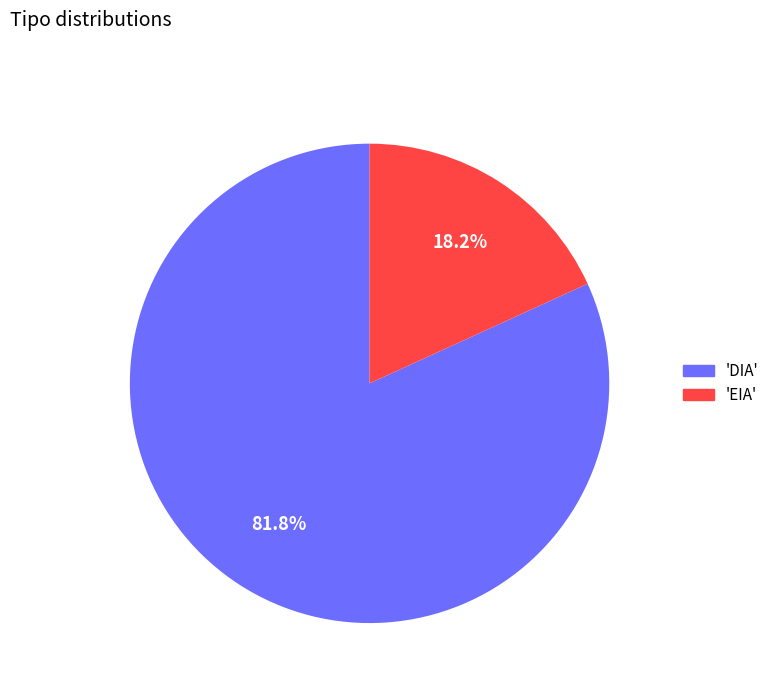

Which slice represents more than half of the pie?

'DIA'